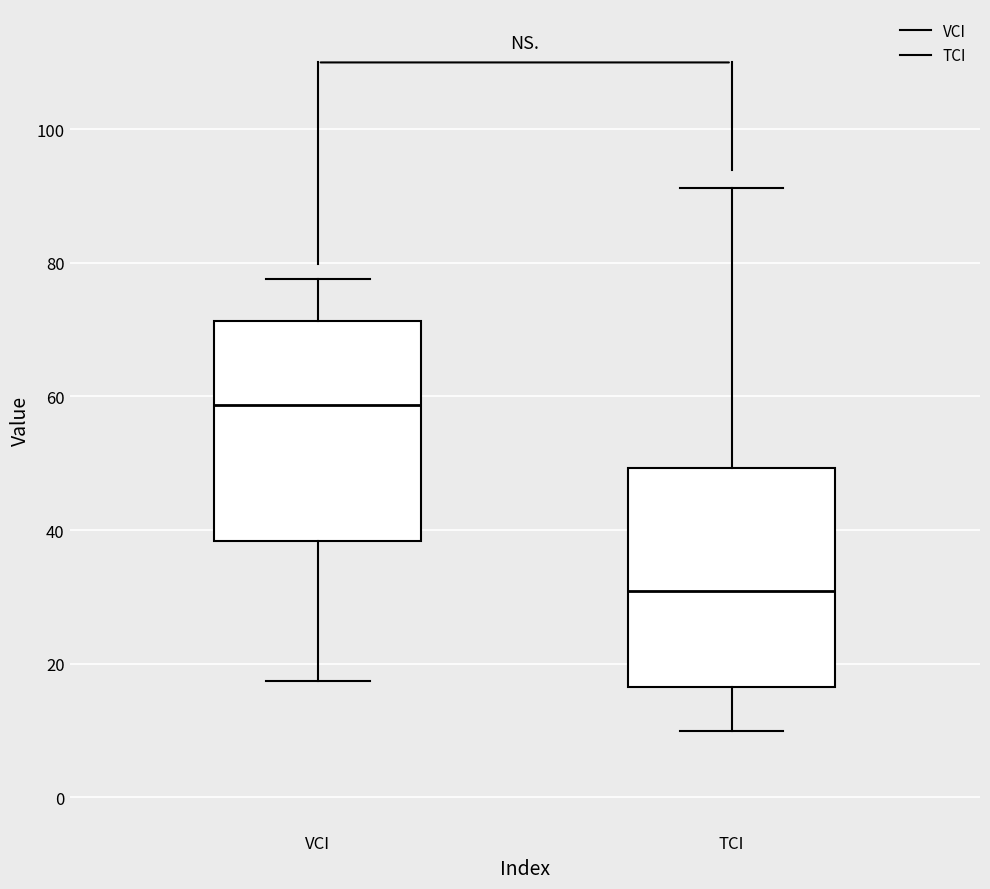

Reading left to right, read every box against the y-axis: the position of its median line, the range the box covers, and the ends of its whiskers. The values are not printed on the chart, so give them approximately, as read against the axis.

VCI: median 58, box 38 to 72, whiskers 18 to 78
TCI: median 30, box 16 to 50, whiskers 10 to 92